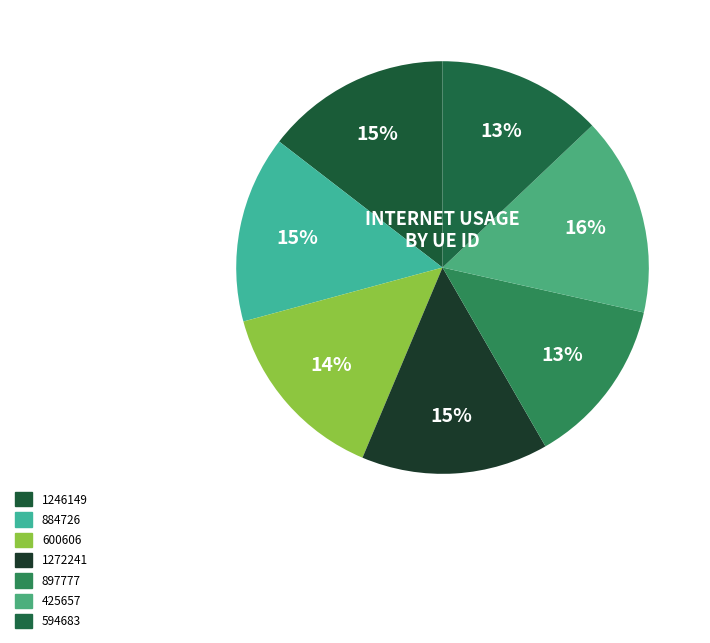

To the nearest percent, what is the combined percentage of 600606 and 897777?

28%